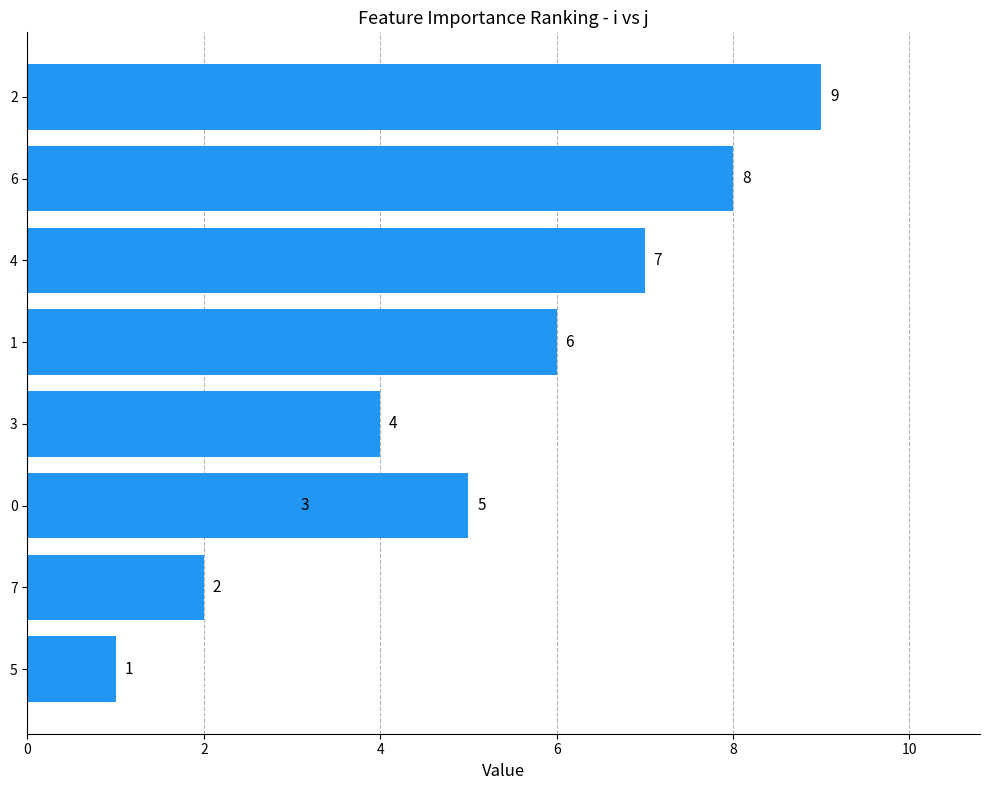

How many values are between 3 and 7?

5